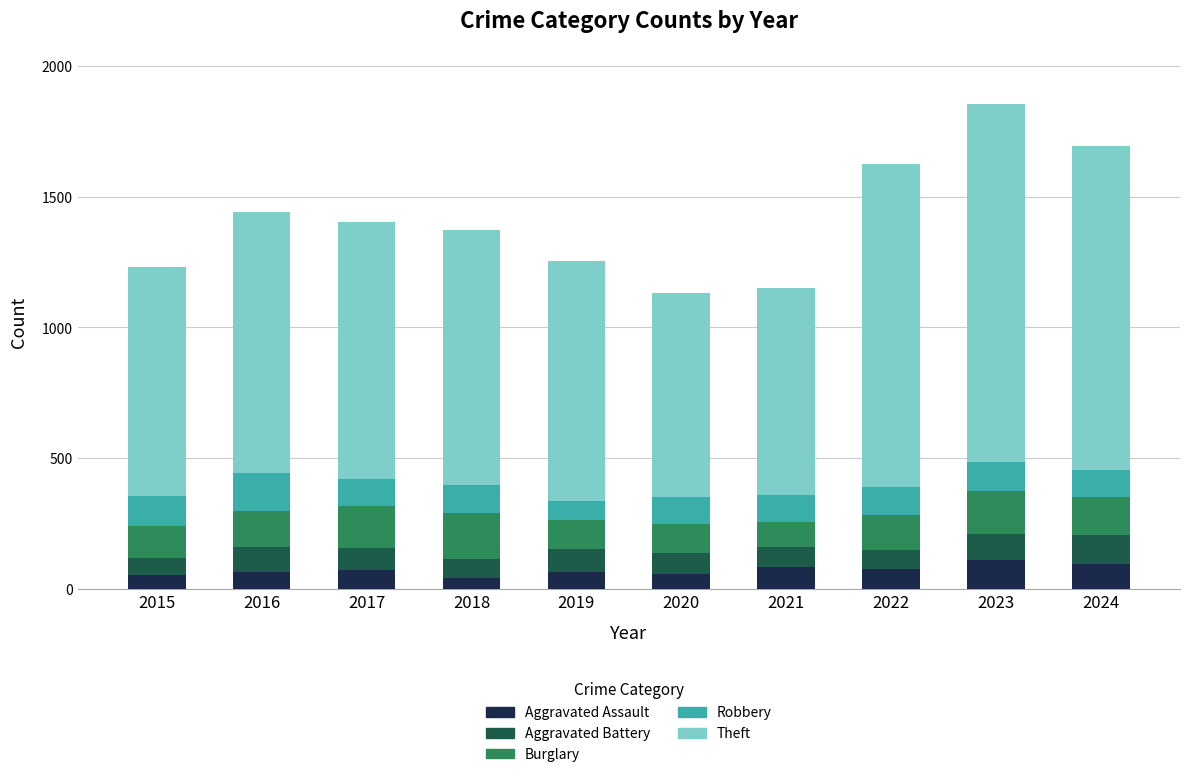

What is the sum of all Aggravated Assault values?

727